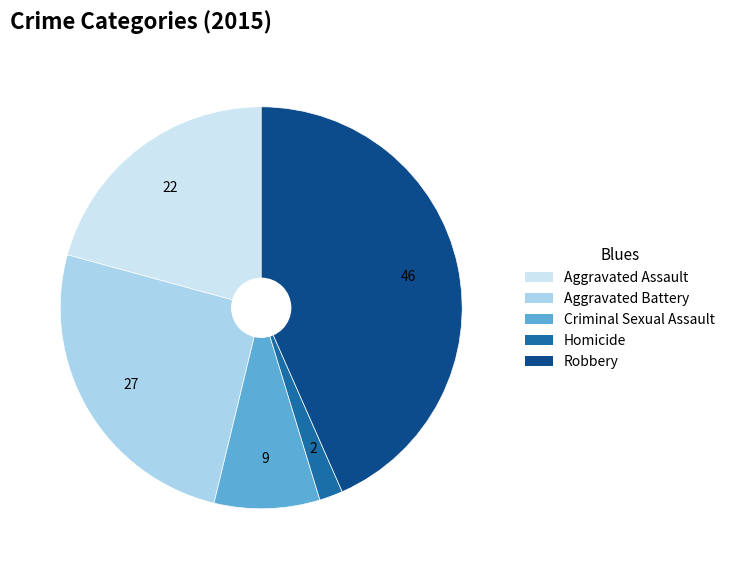

How many segments does this pie chart have?

5